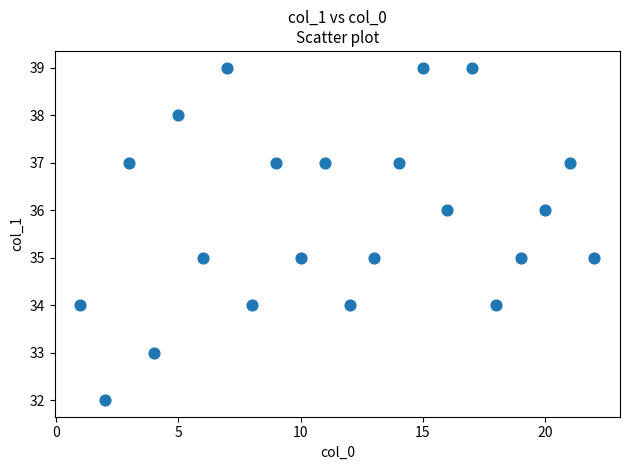

What is the range of X values (max minus min)?

21